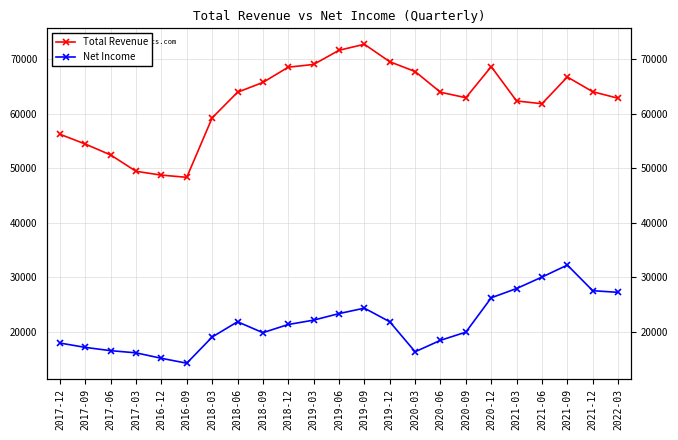

The value of Total Revenue at 2019-09 is 44736. True or false?

False